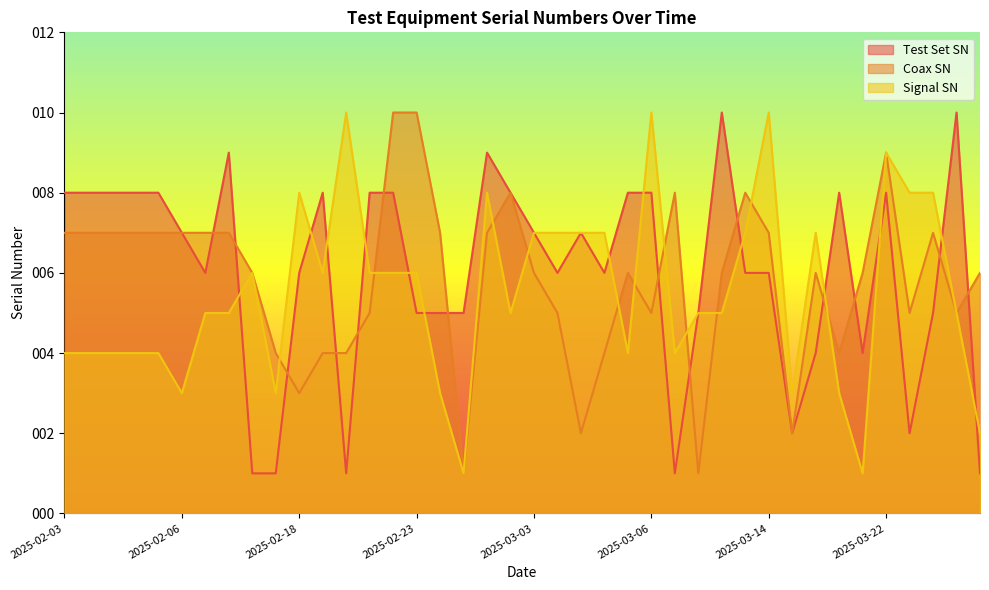

What are all the series names shown in the legend?

Test Set SN, Coax SN, Signal SN